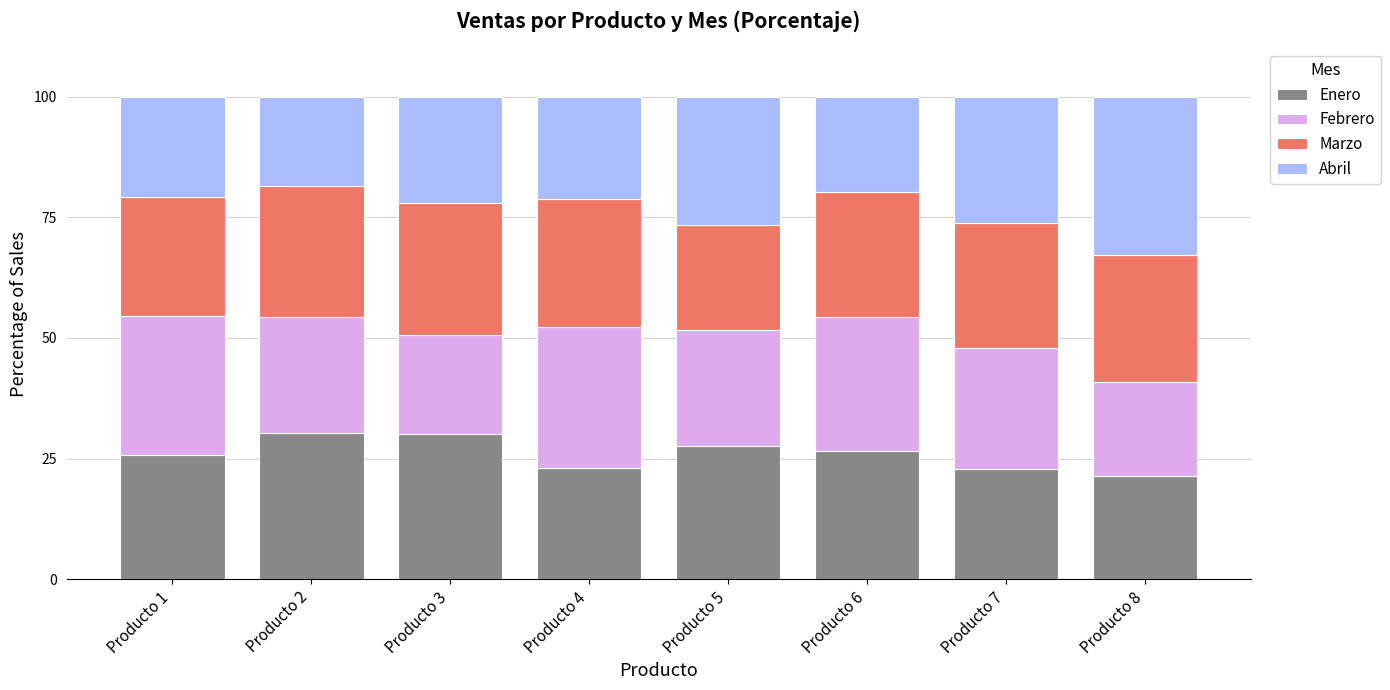

What is the maximum value for Enero?

30.2